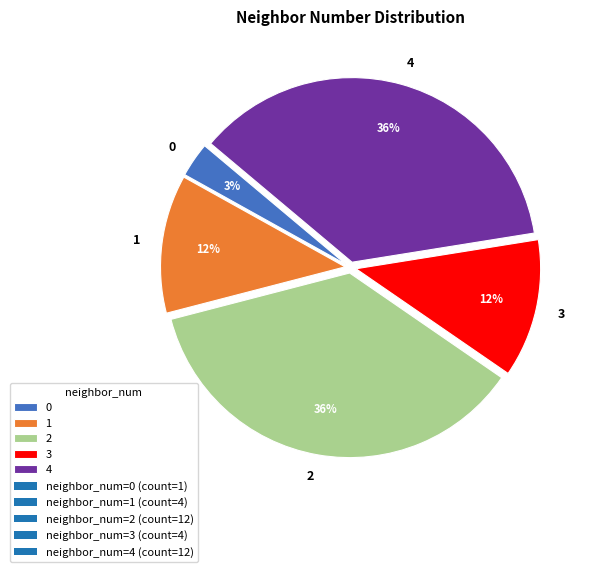

To the nearest percent, what is the combined percentage of 3 and 2?

48%